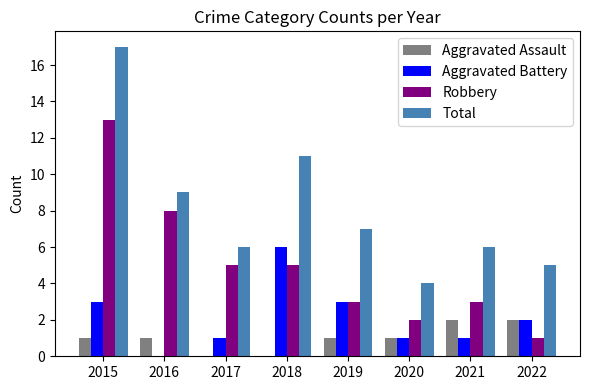

Reading left to right, what are all the values shown in this chart?

Aggravated Assault: 1	1	0	0	1	1	2	2
Aggravated Battery: 3	0	1	6	3	1	1	2
Robbery: 13	8	5	5	3	2	3	1
Total: 17	9	6	11	7	4	6	5